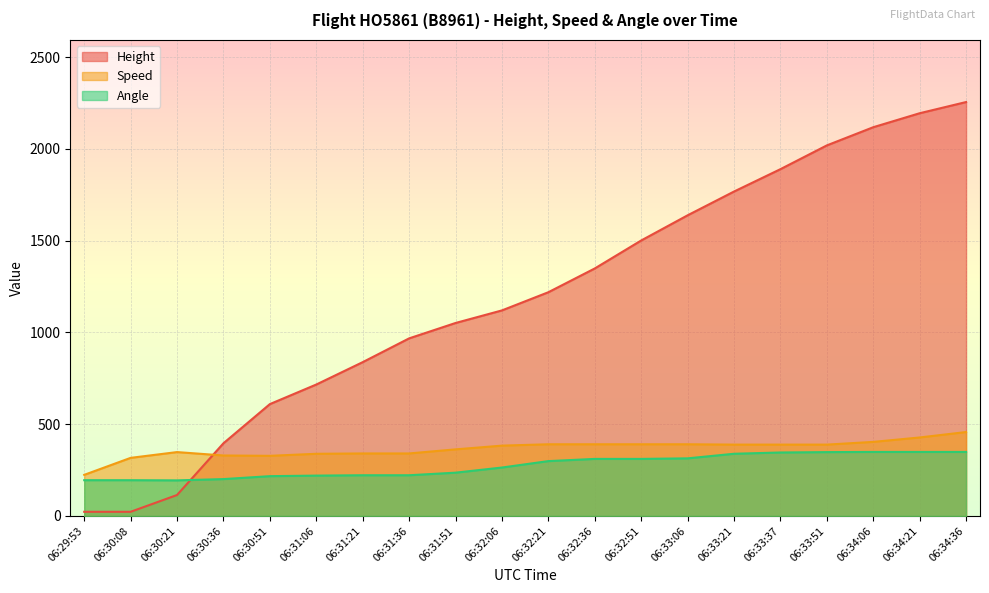

How many interior local valleys does the Angle series have?

1